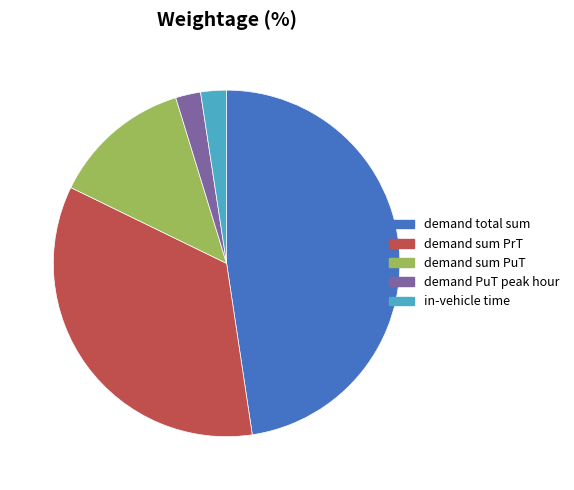

Which category has the biggest portion of the pie?

demand total sum